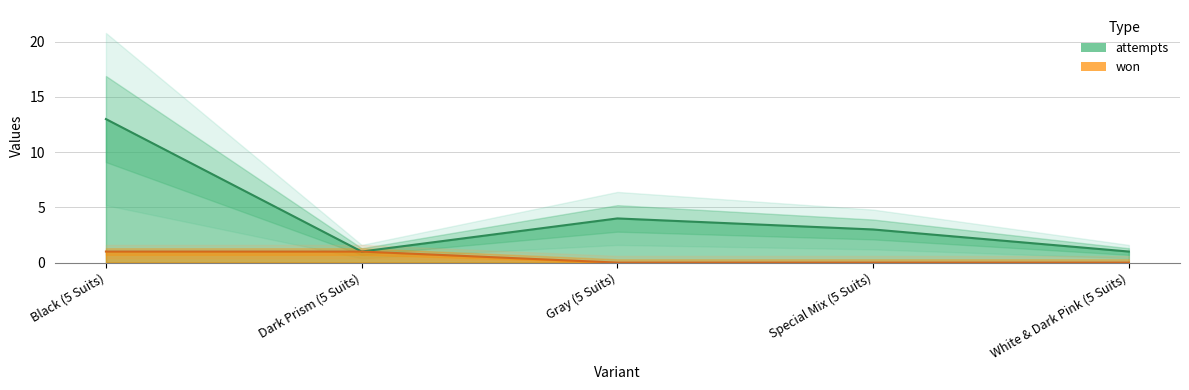

Is it true that attempts equals 3 at Special Mix (5 Suits)?

True